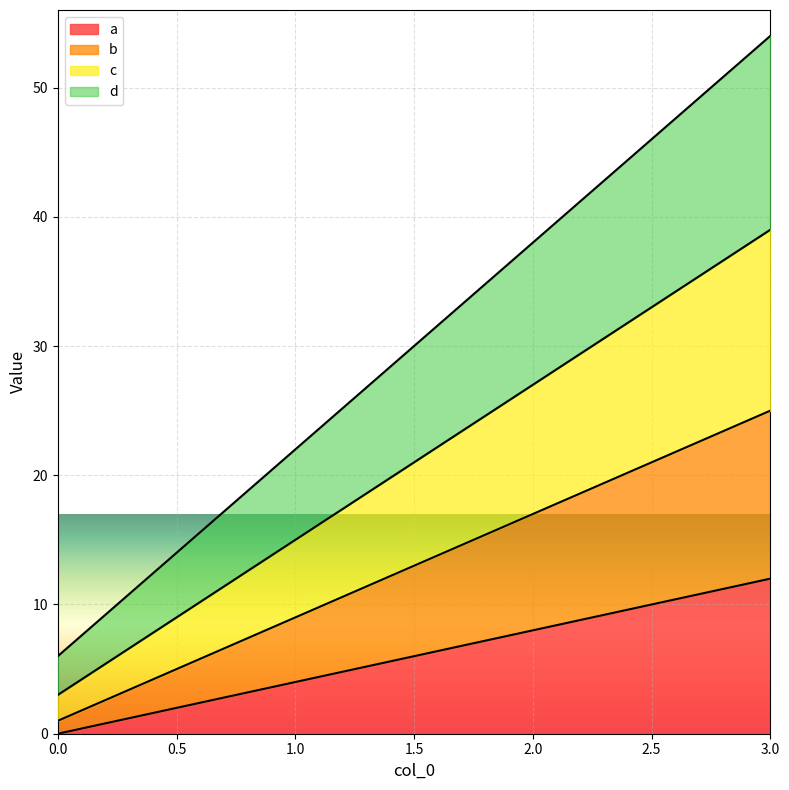

At how many categories does at least one series exceed 51?

1